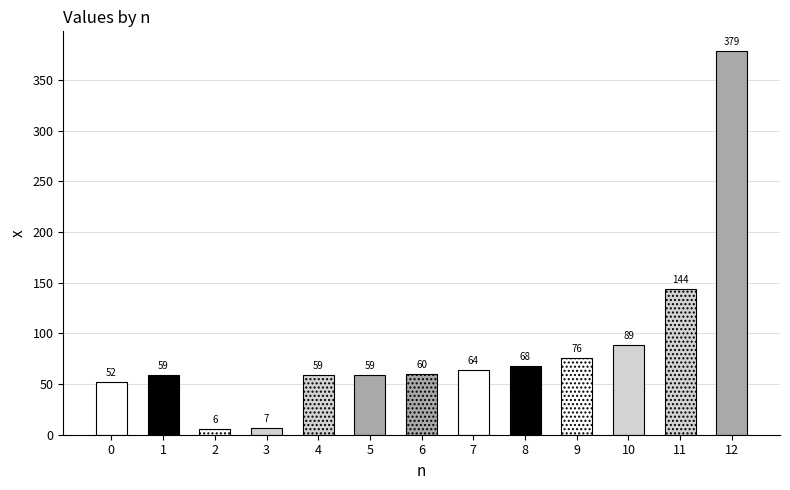

Reading left to right, transcribe all the data shown in this chart.

0=52	1=59	2=6	3=7	4=59	5=59	6=60	7=64	8=68	9=76	10=89	11=144	12=379